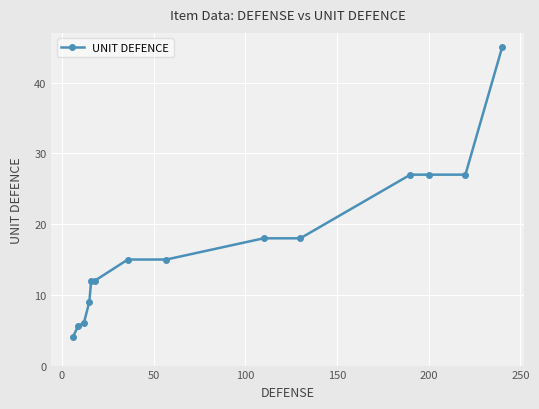

What is the average value?

17.2